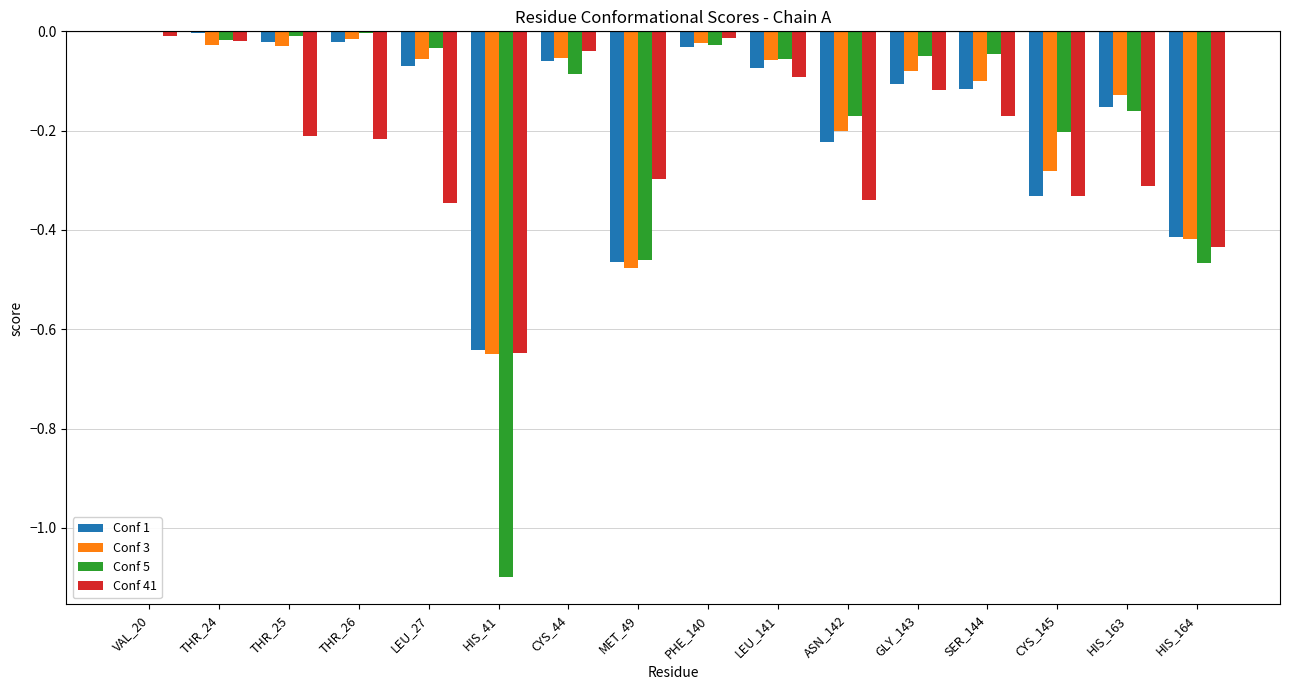

How many data points does each series have?

16